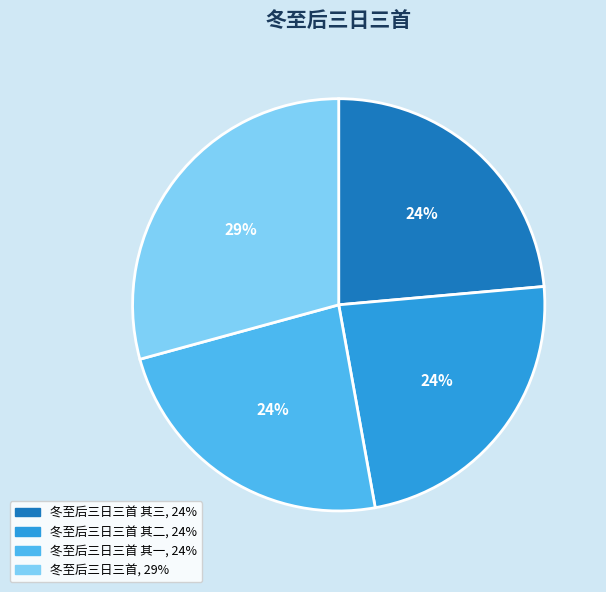

Is there any slice that represents more than half of the pie?

No